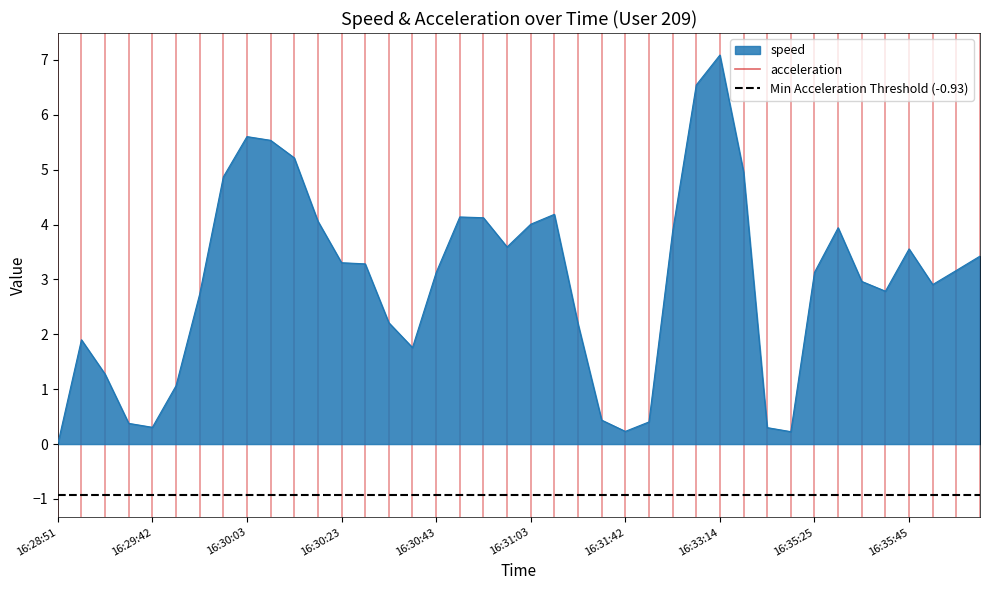

Reading left to right, transcribe all the data shown in this chart.

0.0	1.9	1.3	0.4	0.3	1.1	2.7	4.9	5.6	5.5	5.2	4.1	3.3	3.3	2.2	1.8	3.1	4.1	4.1	3.6	4.0	4.2	2.2	0.4	0.2	0.4	3.9	6.5	7.1	5.0	0.3	0.2	3.1	3.9	3.0	2.8	3.6	2.9	3.2	3.4